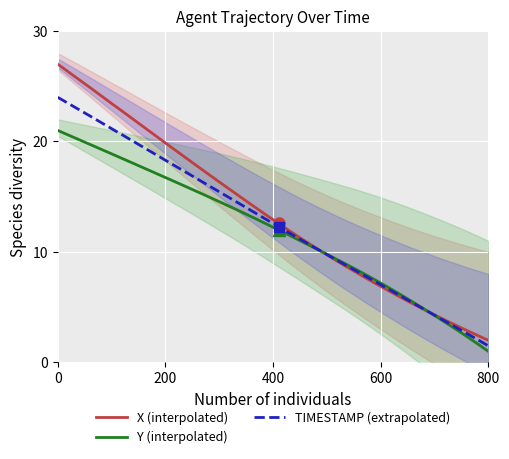

What is the highest value of the Y (interpolated) series?

21.0